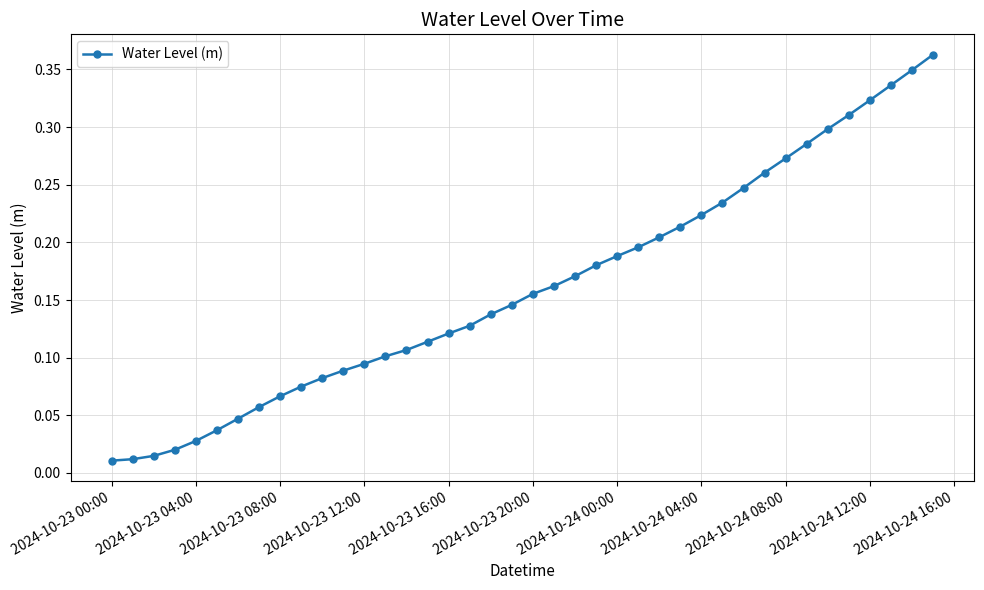

Which has a higher value, 2024-10-23 20:00 or 2024-10-23 12:00?

2024-10-23 20:00